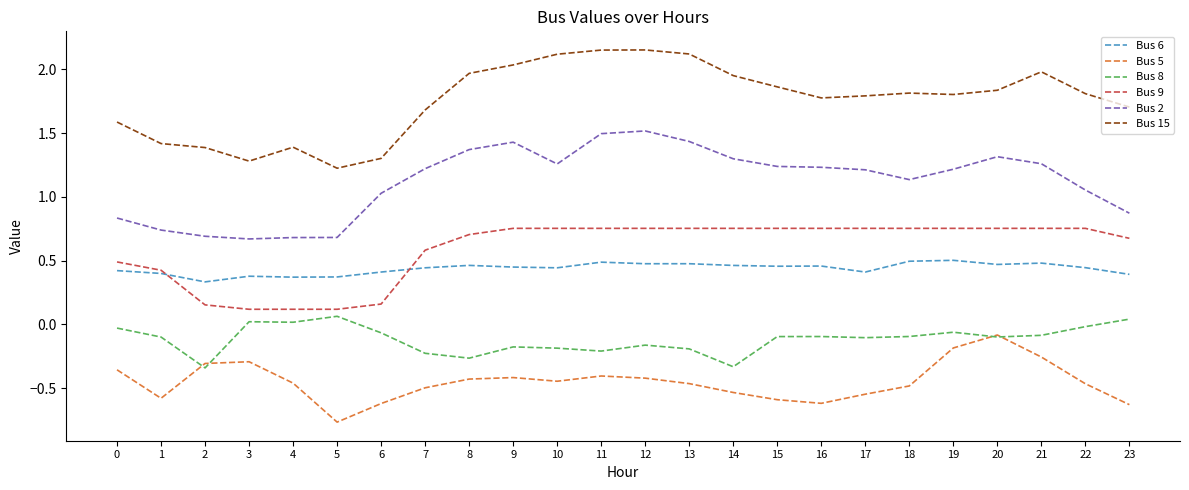

At how many categories does at least one series exceed 0?

24